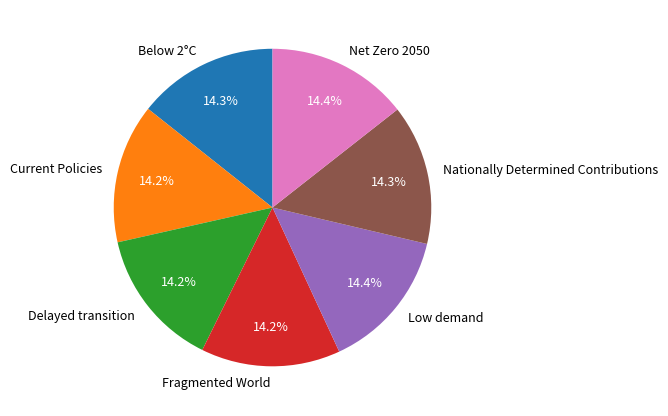

True or false: Low demand accounts for 14% of the total.

True